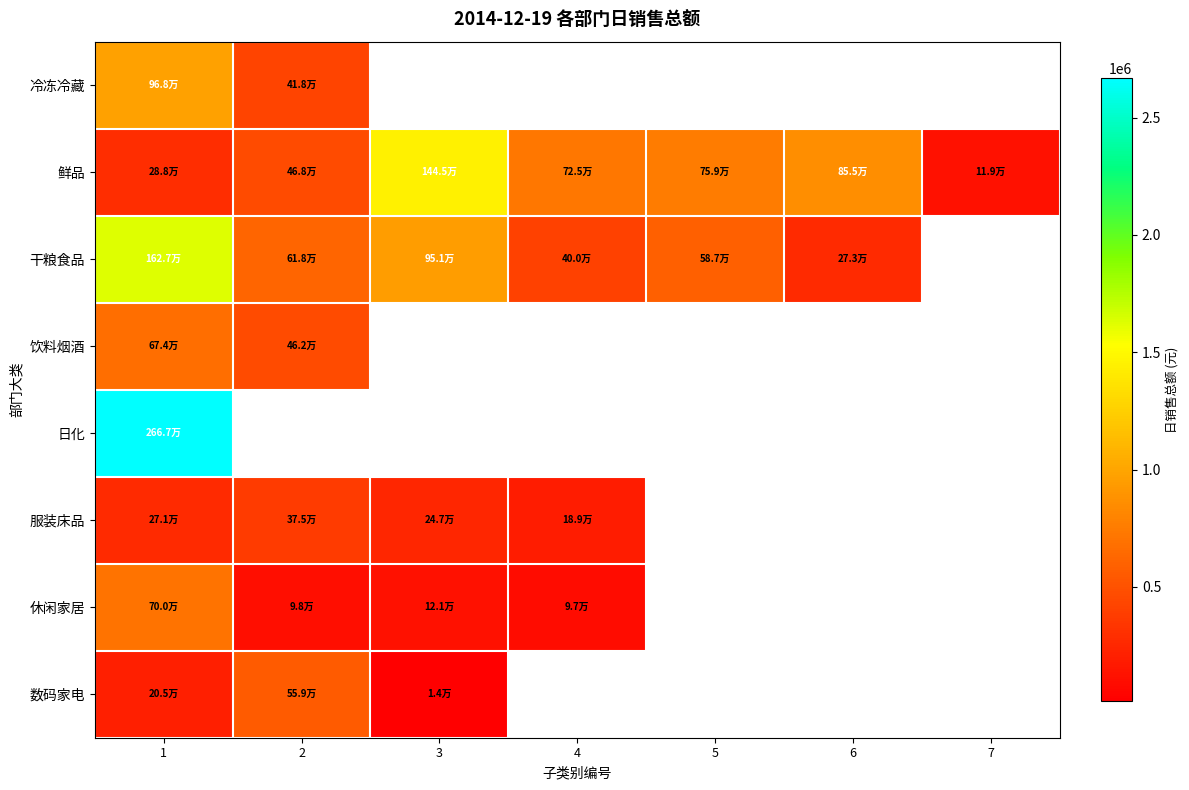

What is the maximum value shown in the chart?

2667085.7